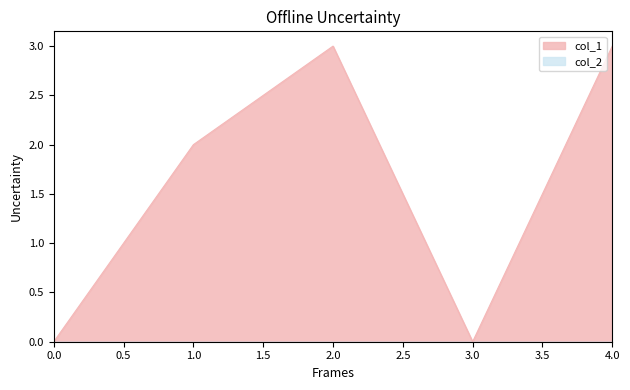

Count the number of values greater than 2.

2